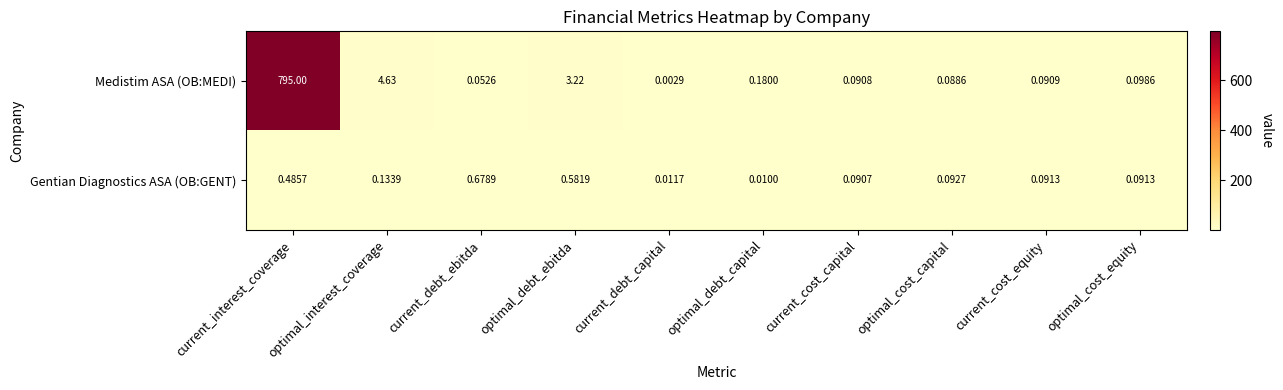

At which label is Gentian Diagnostics ASA (OB:GENT) closest to 0?

optimal_debt_capital